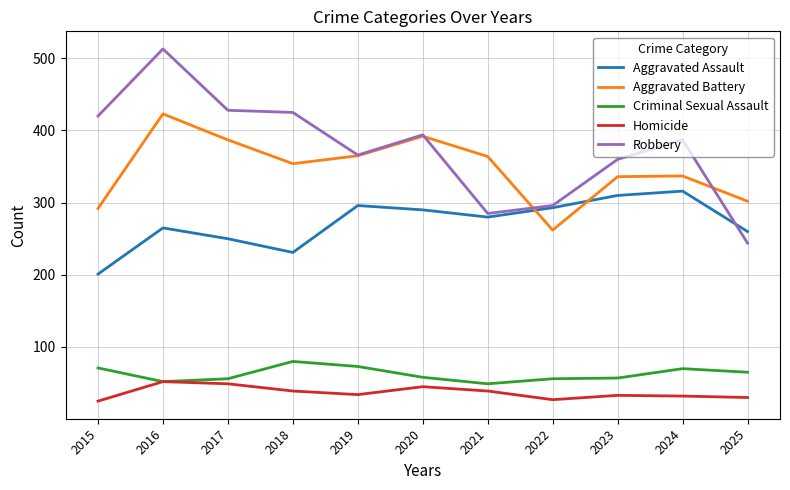

Is it true that Robbery equals 420 at 2015?

True